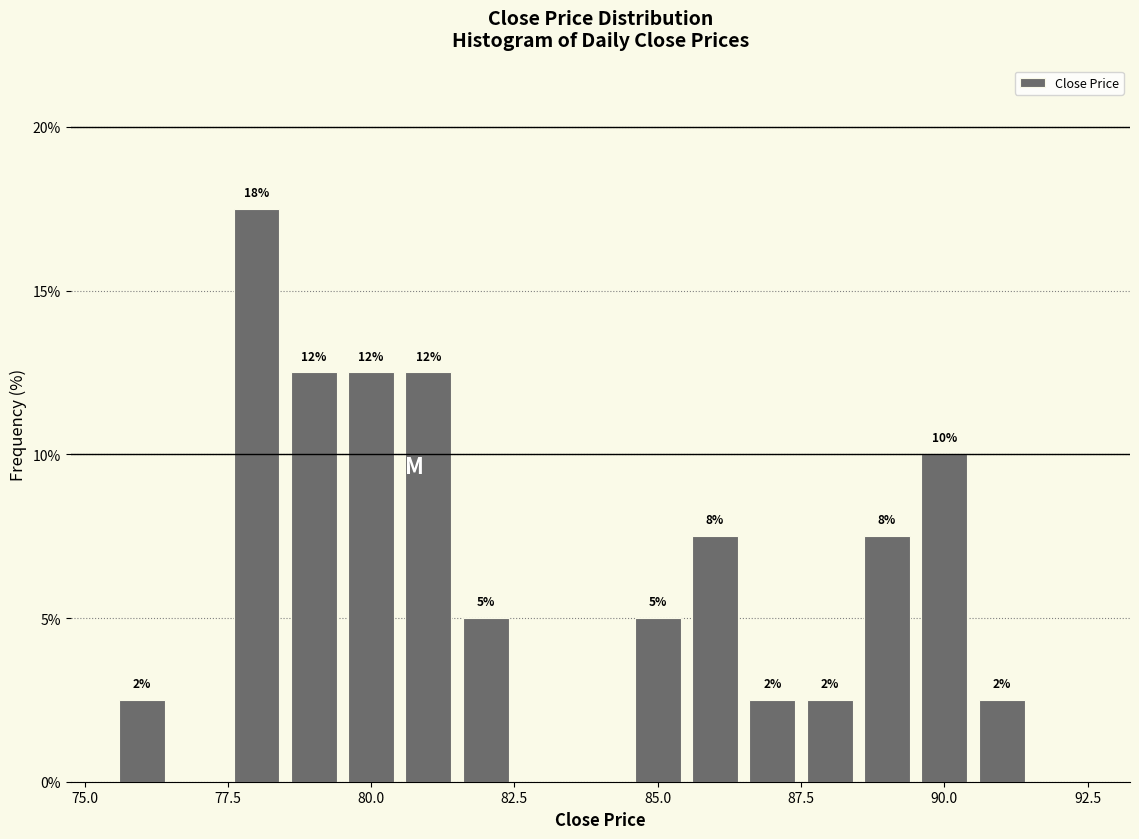

Around what value on the x-axis is the tallest bar? Give the approximate position of its centre, as read against the axis.

78.0